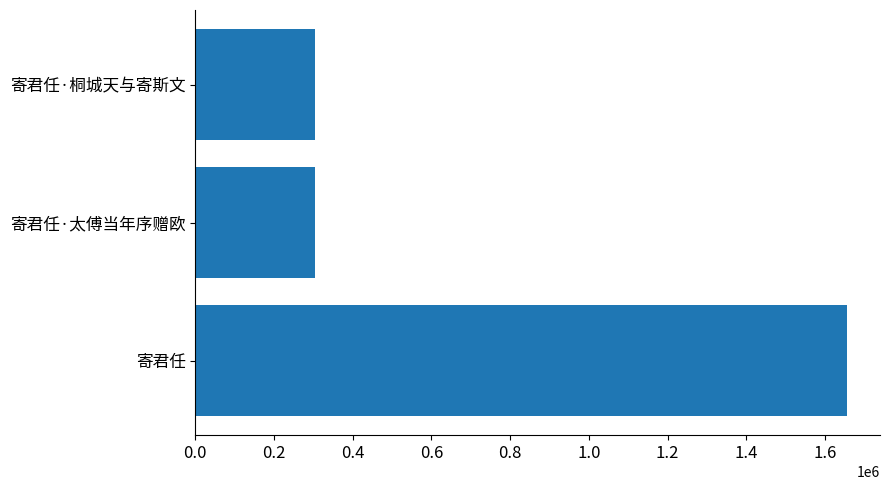

What is the greatest value displayed?

1657082